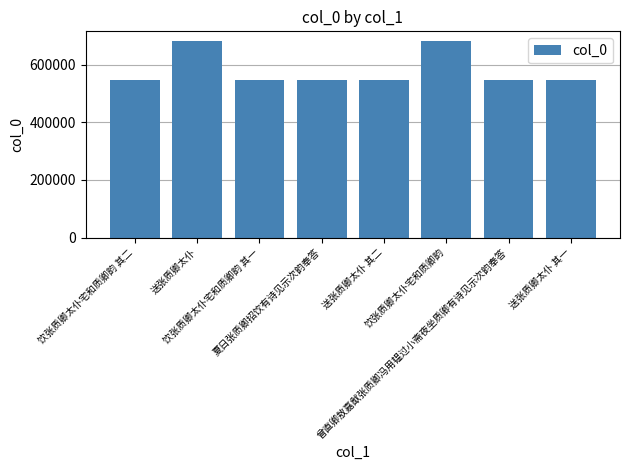

What is the smallest value displayed?

548799